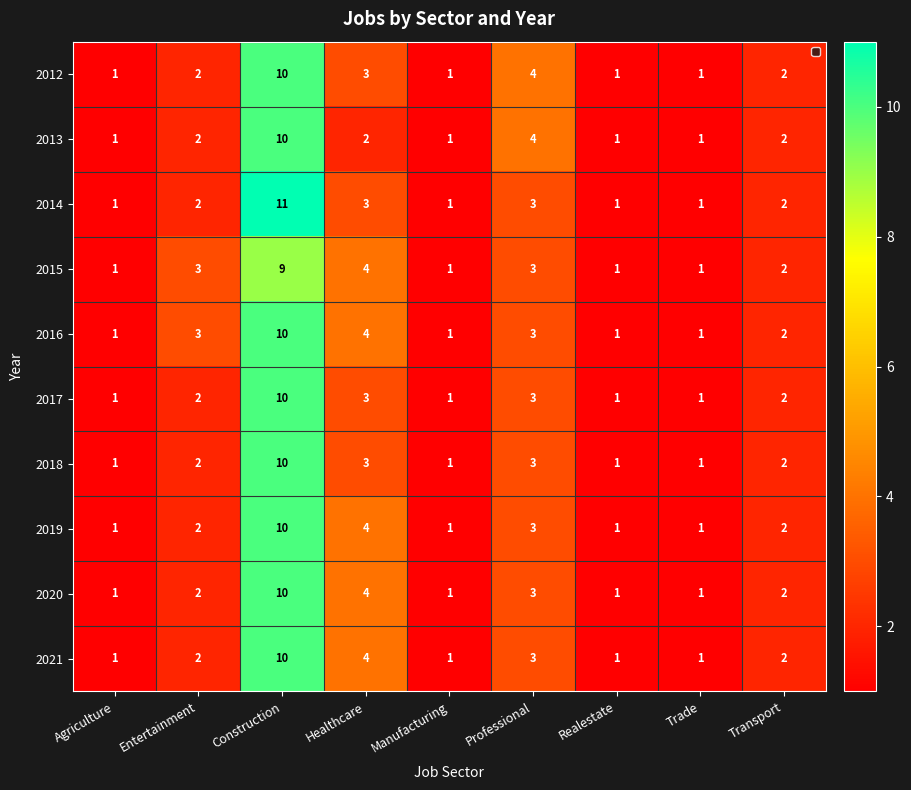

What is the maximum value shown in the chart?

11